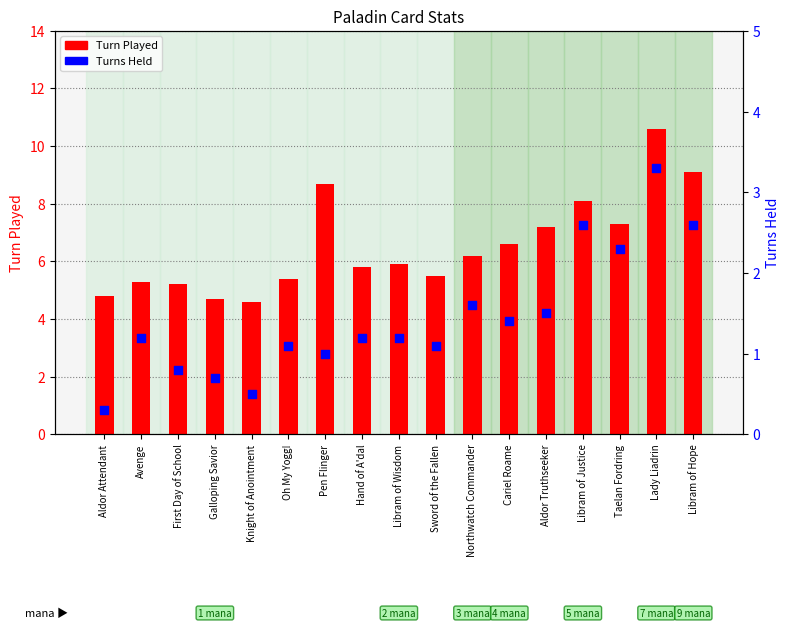

What is the total value across all series at Libram of Wisdom?

7.1